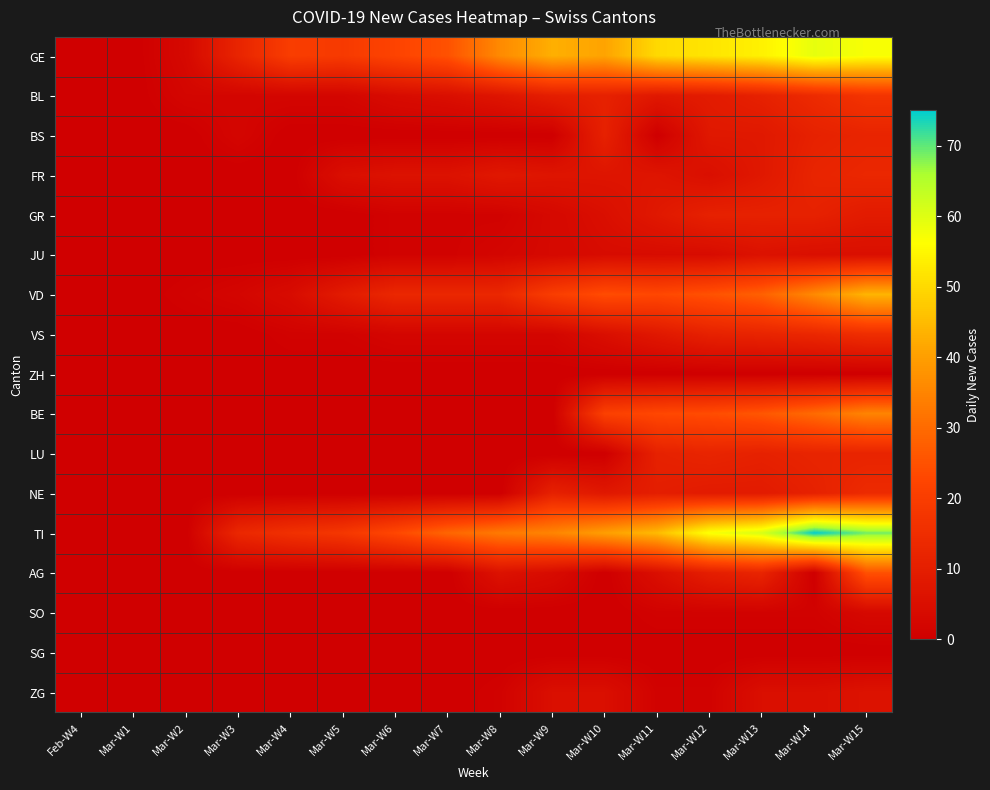

What is the total value across all series at Mar-W4?

43